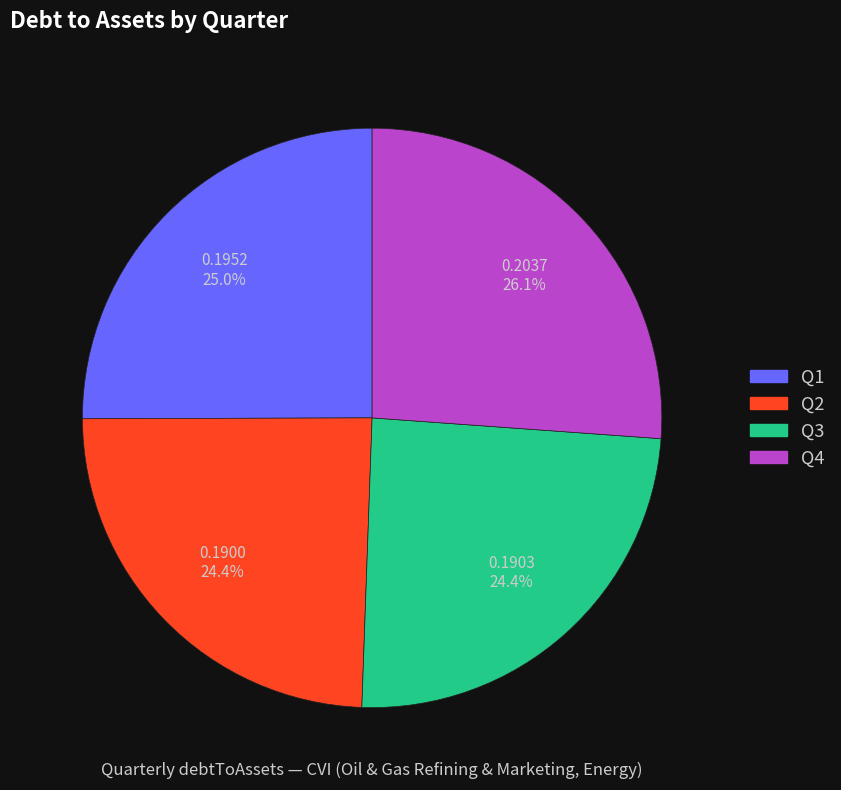

To the nearest percent, what is the difference between the largest and smallest slice percentages?

2%